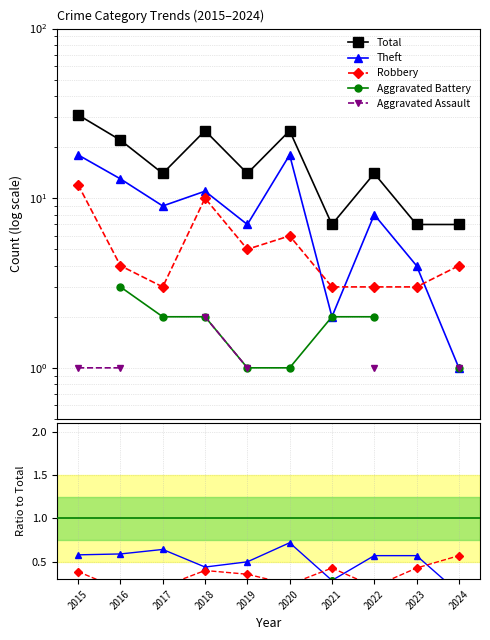

At 2019, list the series in order from smallest to largest.

Aggravated Battery, Aggravated Assault, Robbery, Theft, Total